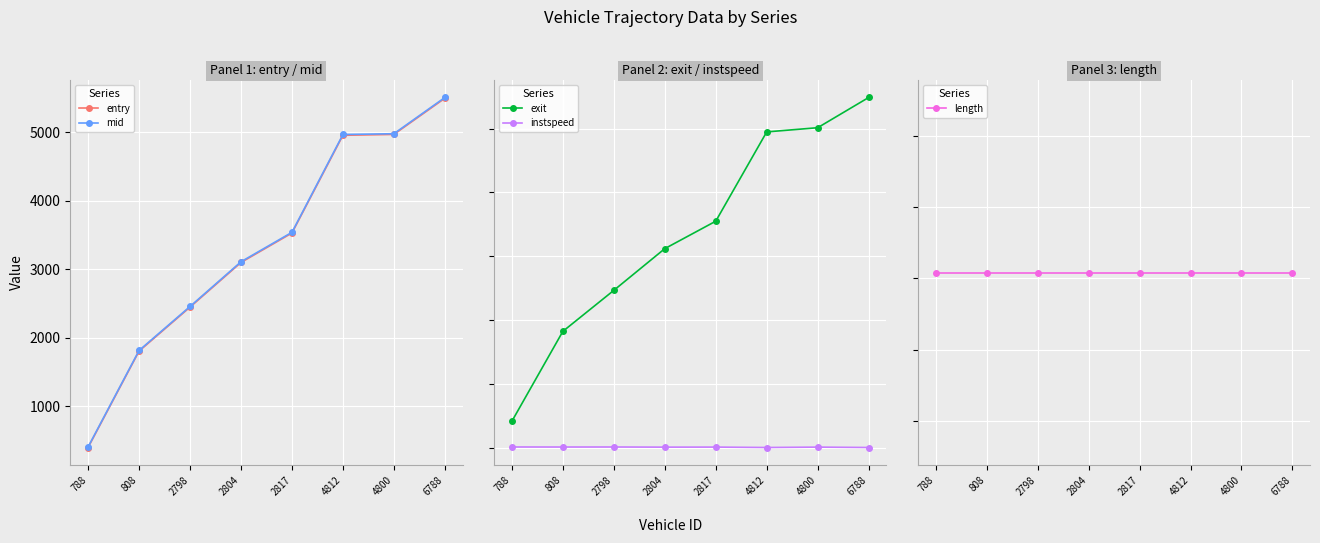

The entry series shows 1814.3 at 2804. True or false?

False